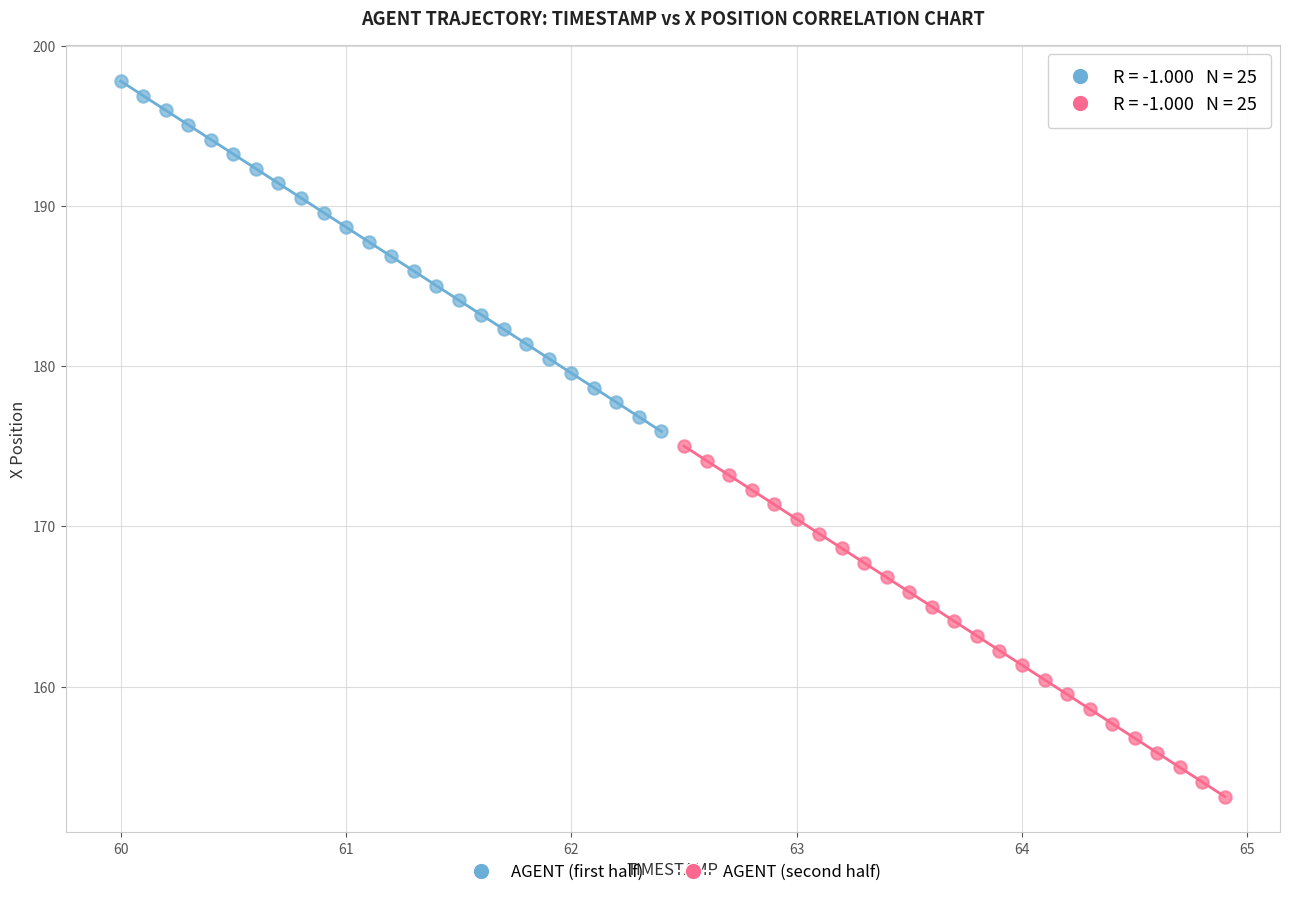

Which series reaches the minimum Y coordinate?

AGENT (second half)